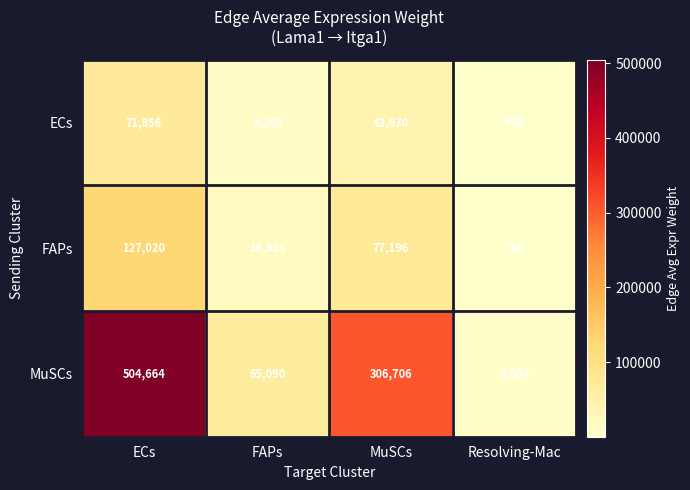

The FAPs series shows 1163 at Resolving-Mac. True or false?

False